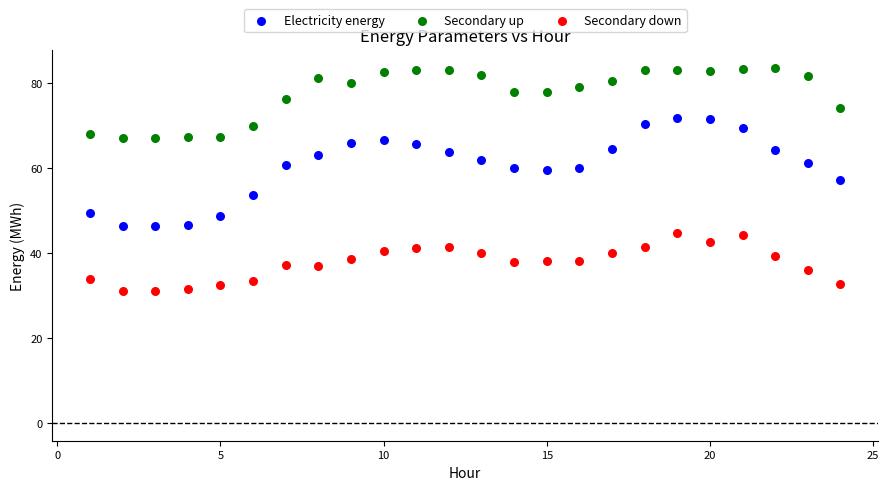

Which series reaches the minimum Y coordinate?

Secondary down